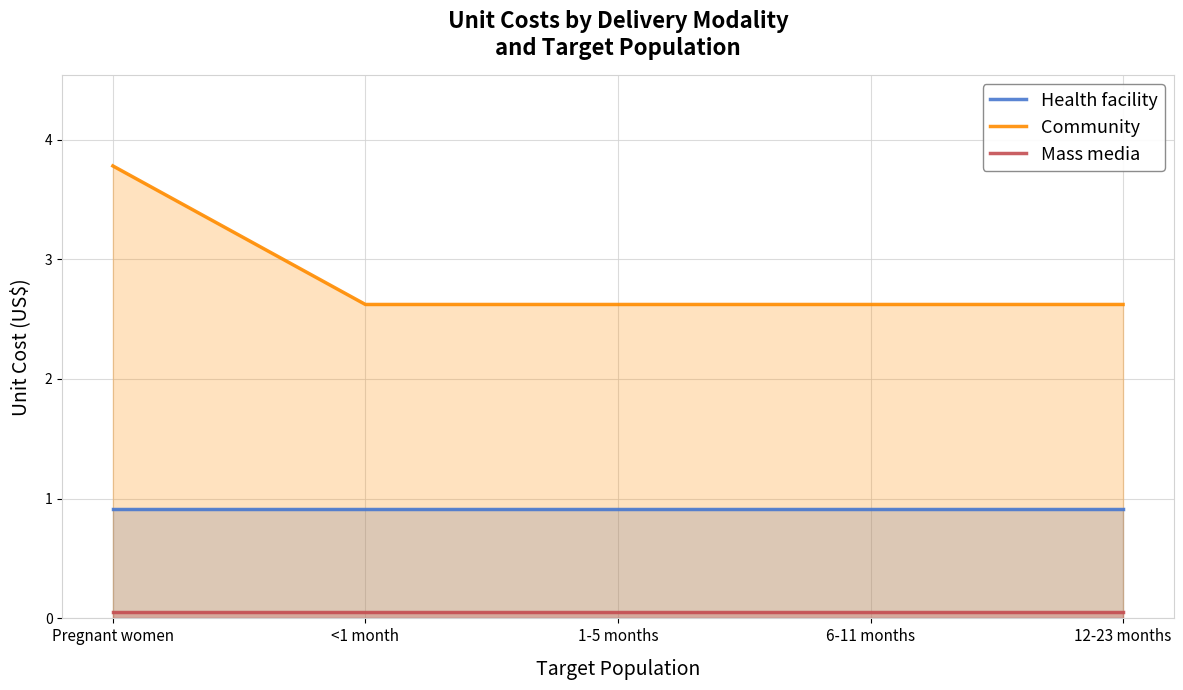

What is the sum of the Community values at <1 month and Pregnant women?

6.4